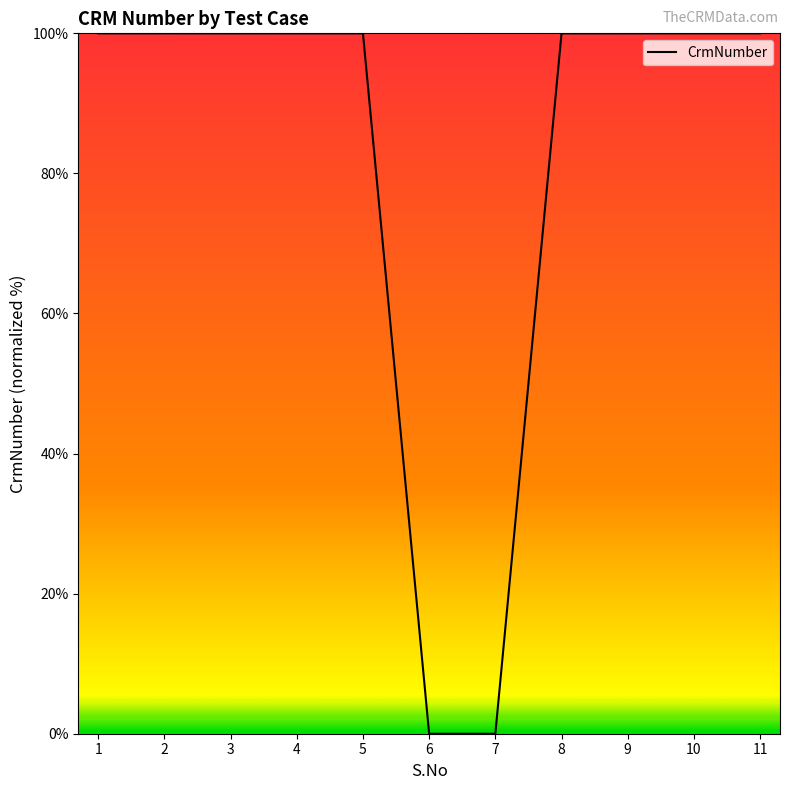

Does the chart have visible grid lines?

No